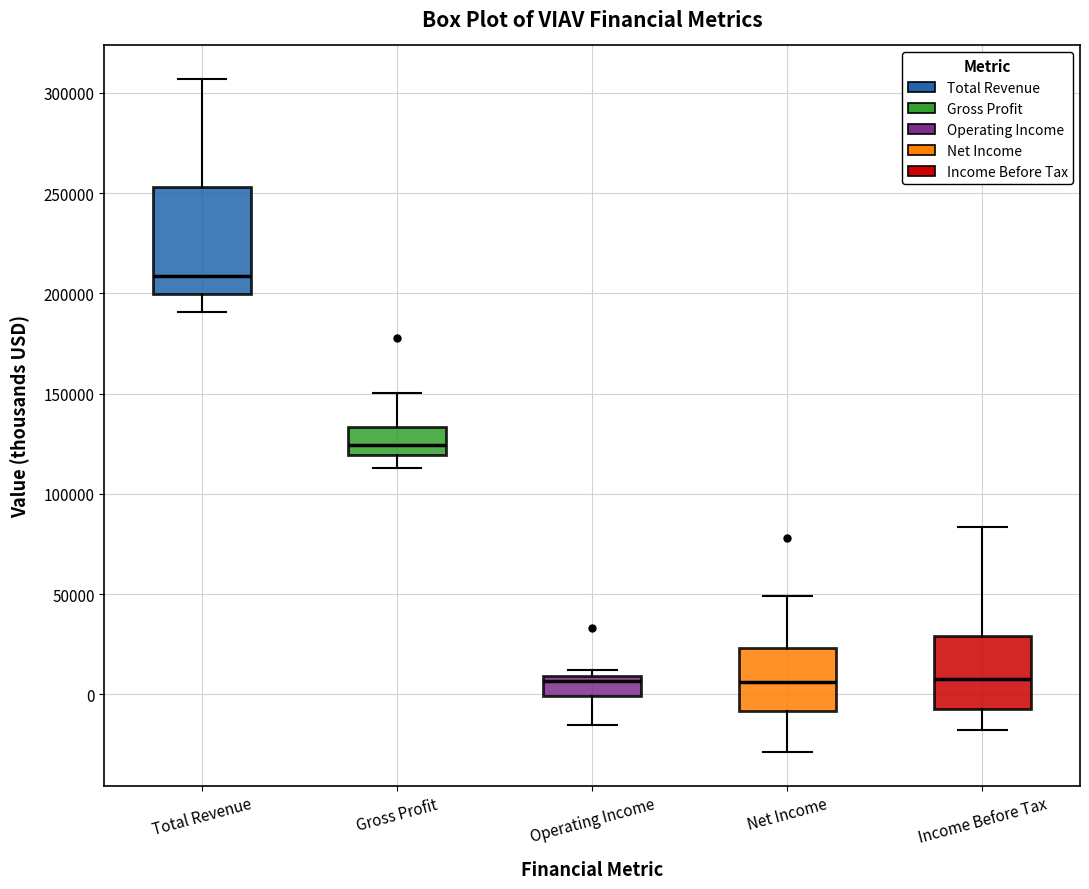

Which box's median line is the highest?

Total Revenue